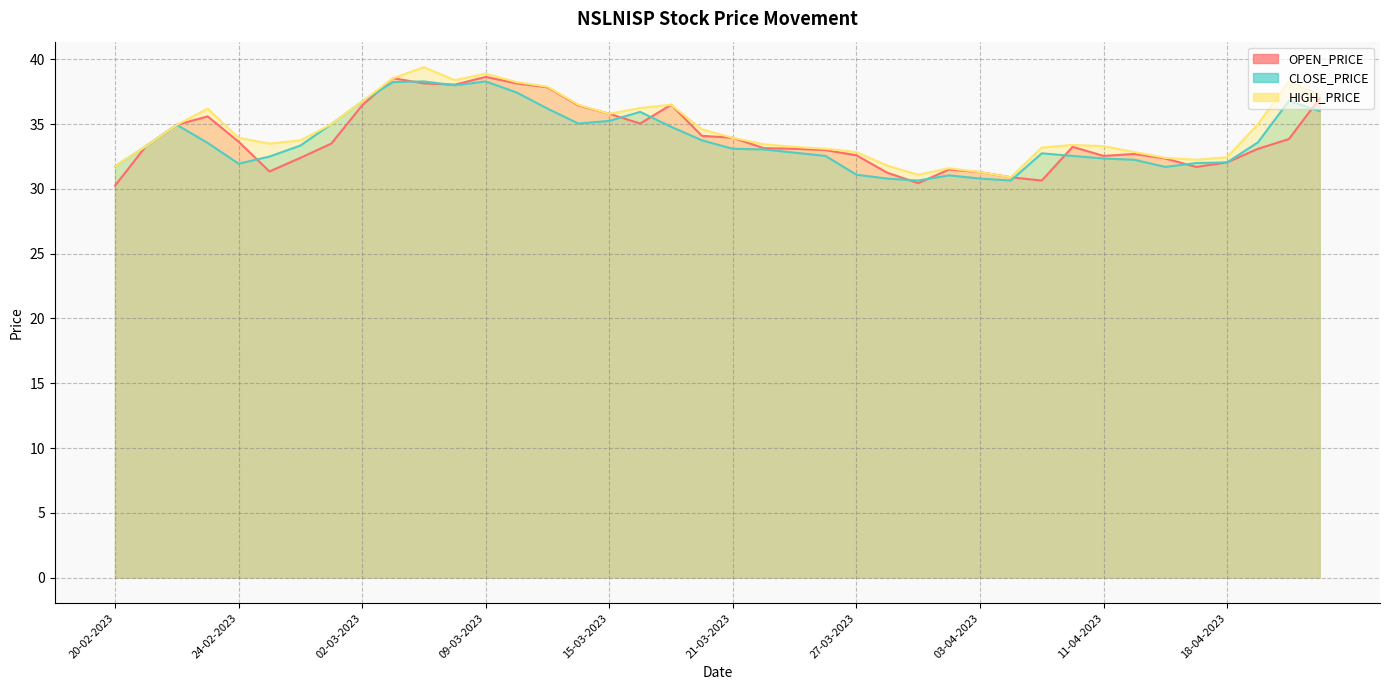

Where is the first local minimum for OPEN_PRICE?

27-02-2023